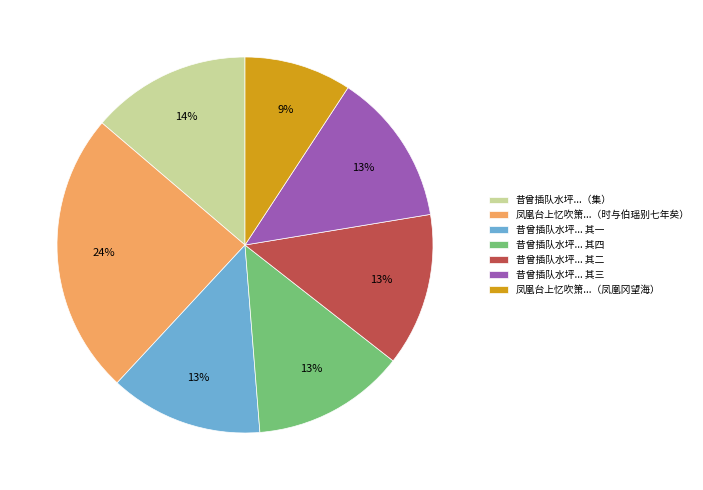

To the nearest percent, what percentage of the pie is 昔曾插队水坪... 其四?

13%